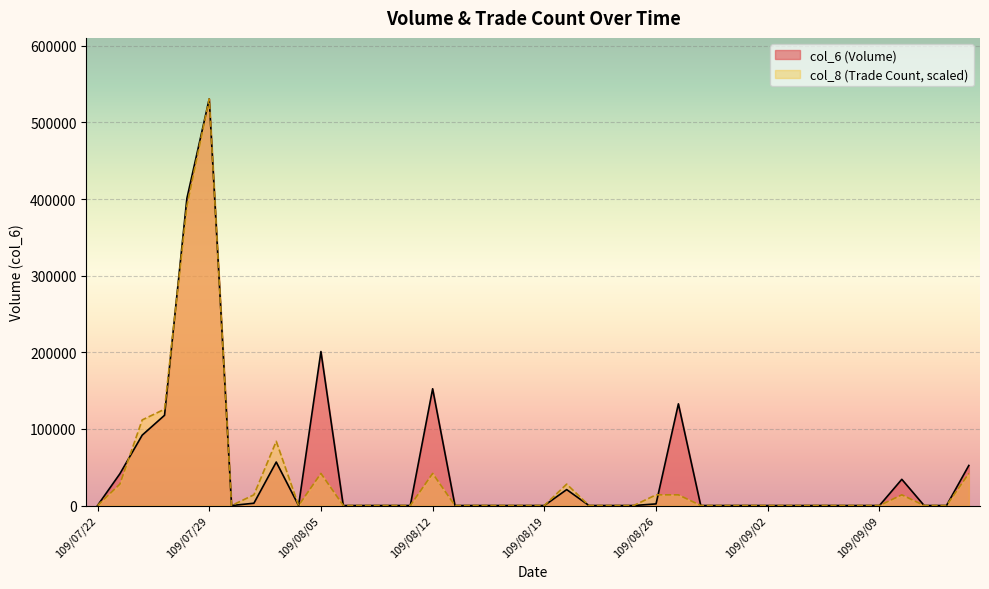

Which series has the widest spread of values?

col_6